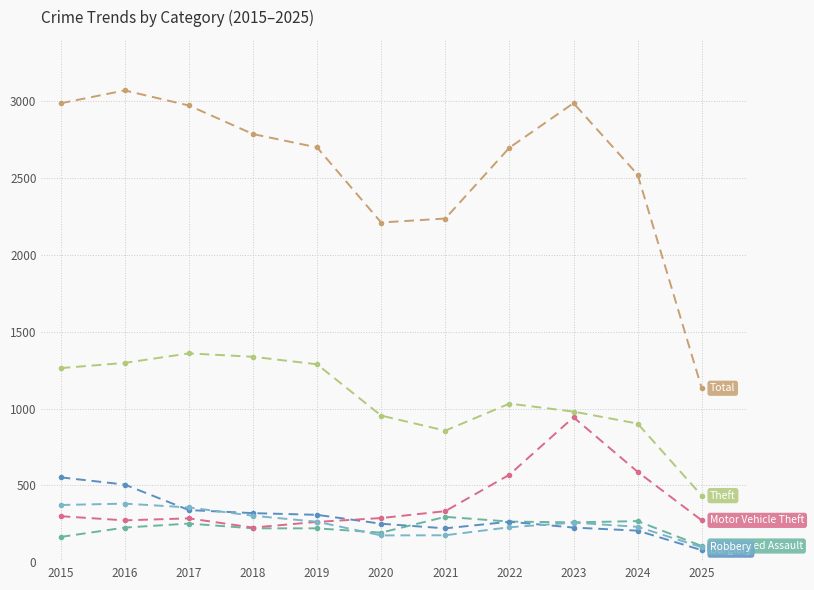

Which label corresponds to the largest value in the chart?

2016